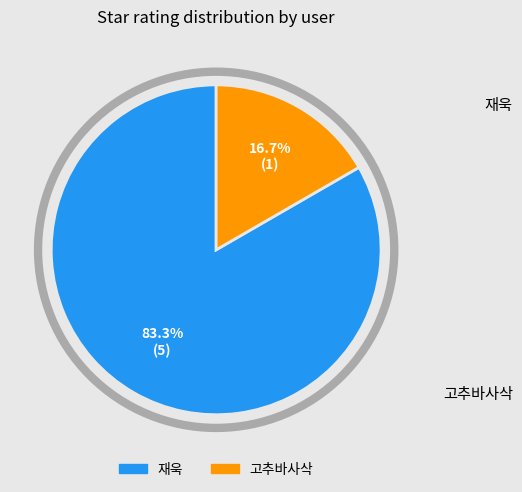

Rank the categories by value from lowest to highest.

고추바사삭, 재욱